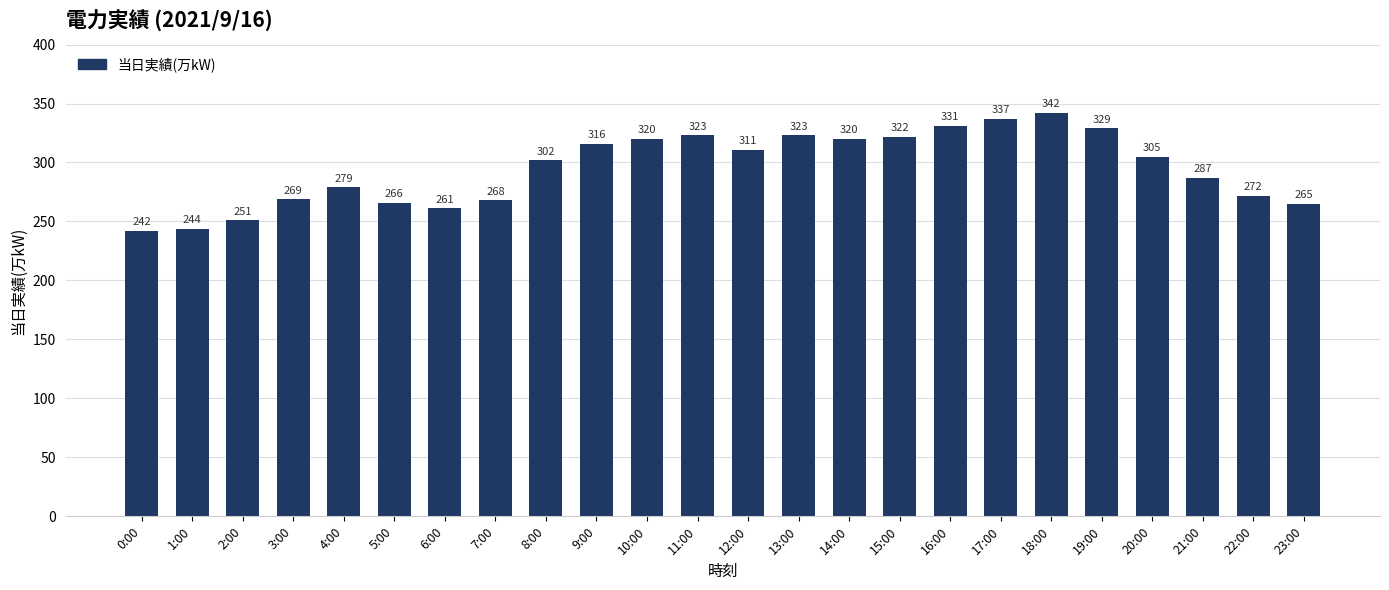

What is the sum of all values?

7085